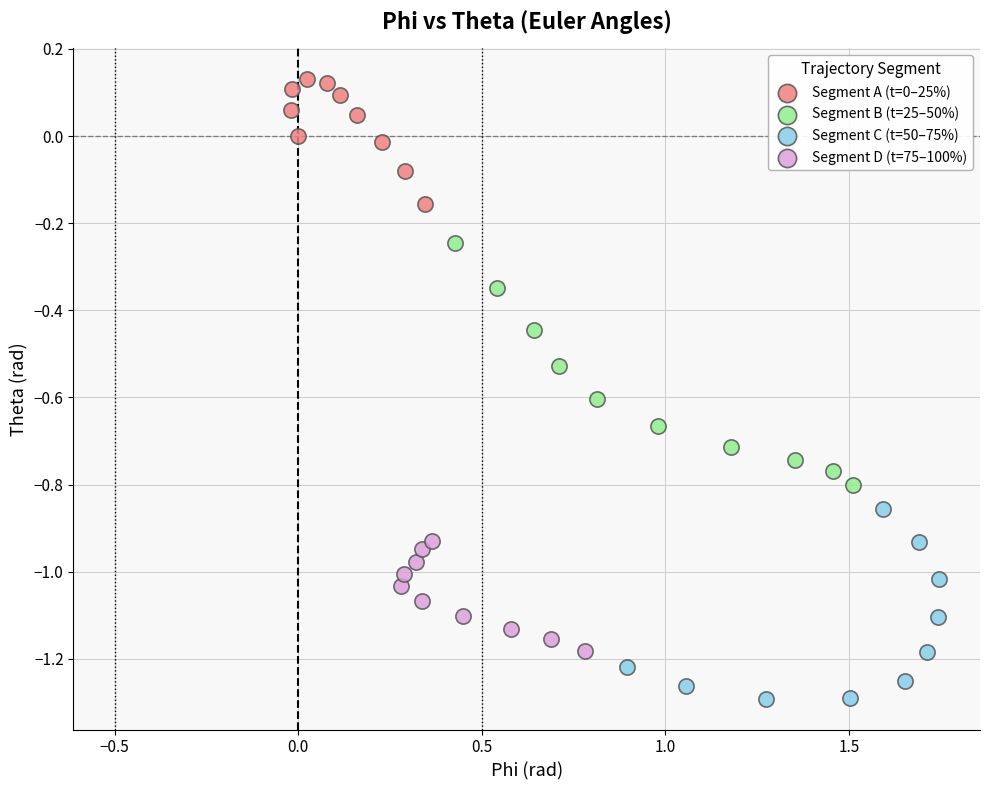

Which series has the widest spread of Y values?

Segment B (t=25–50%)